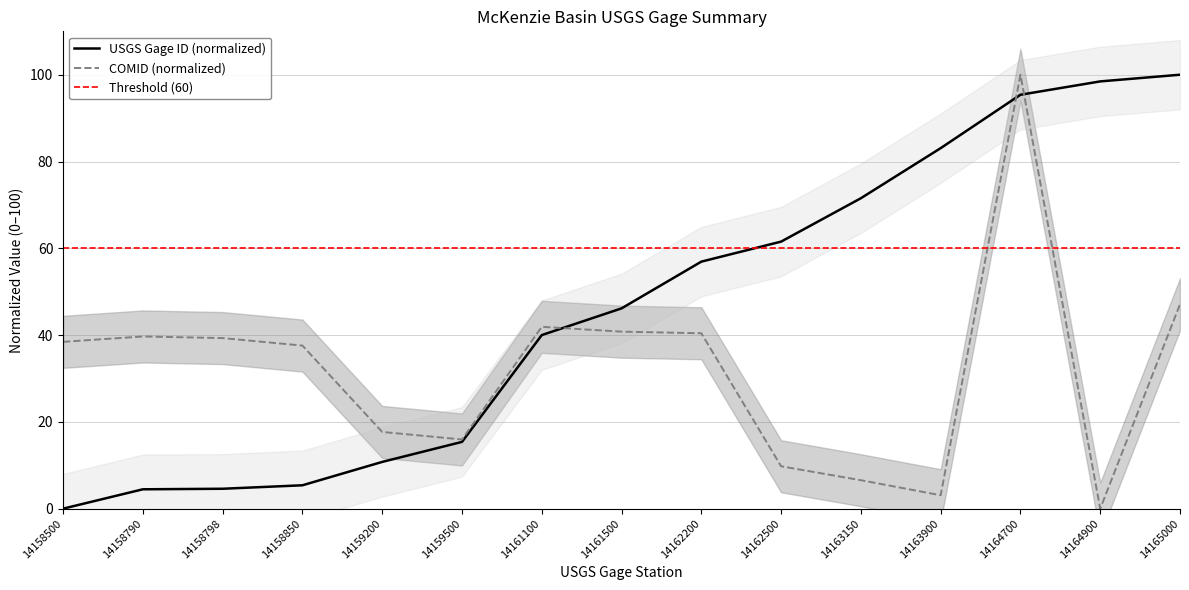

Which series has the largest total across all categories?

USGS Gage ID (numeric)